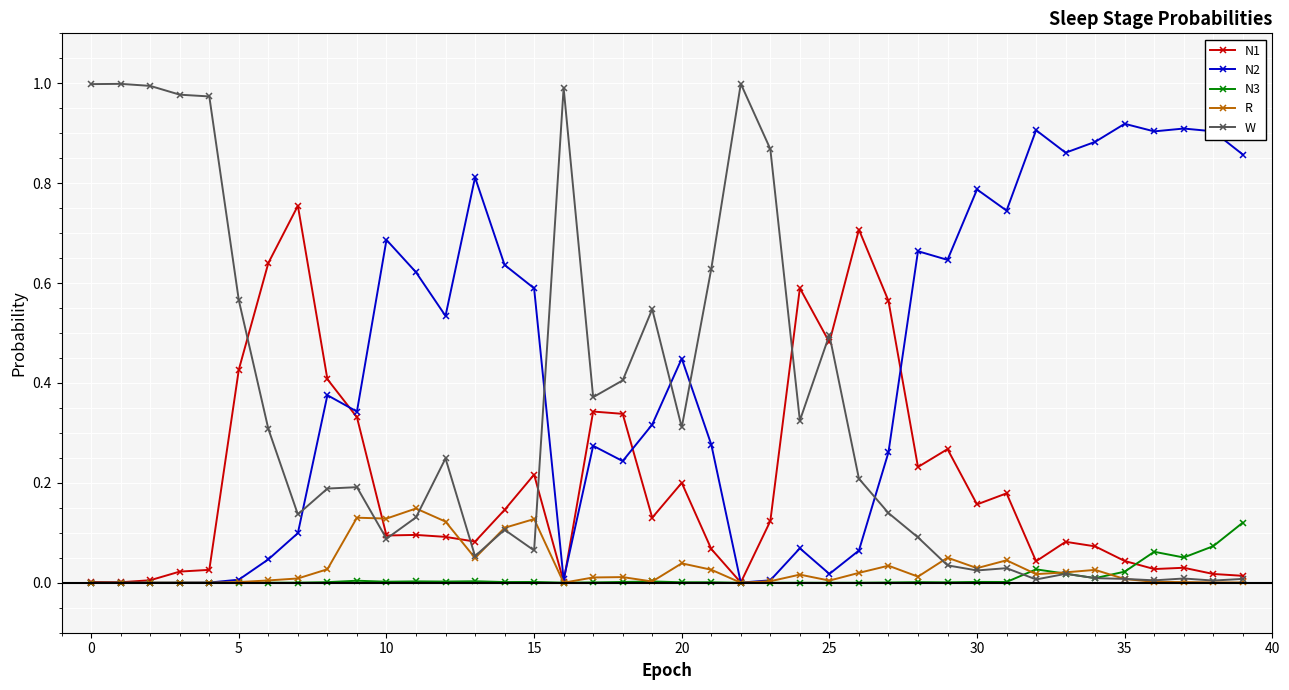

Which series has the largest range (max minus min)?

W